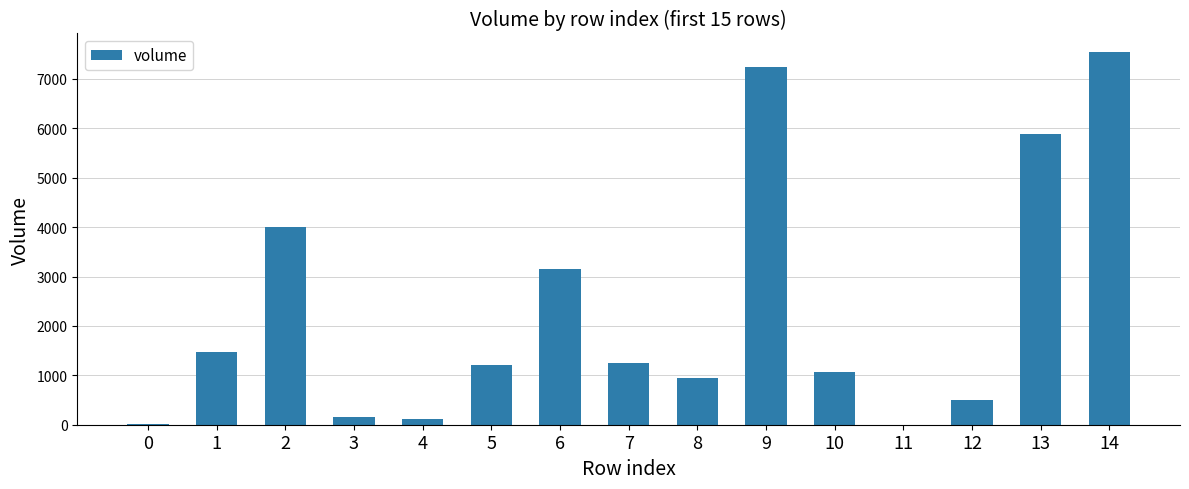

The value at 12 is 498.1. True or false?

True